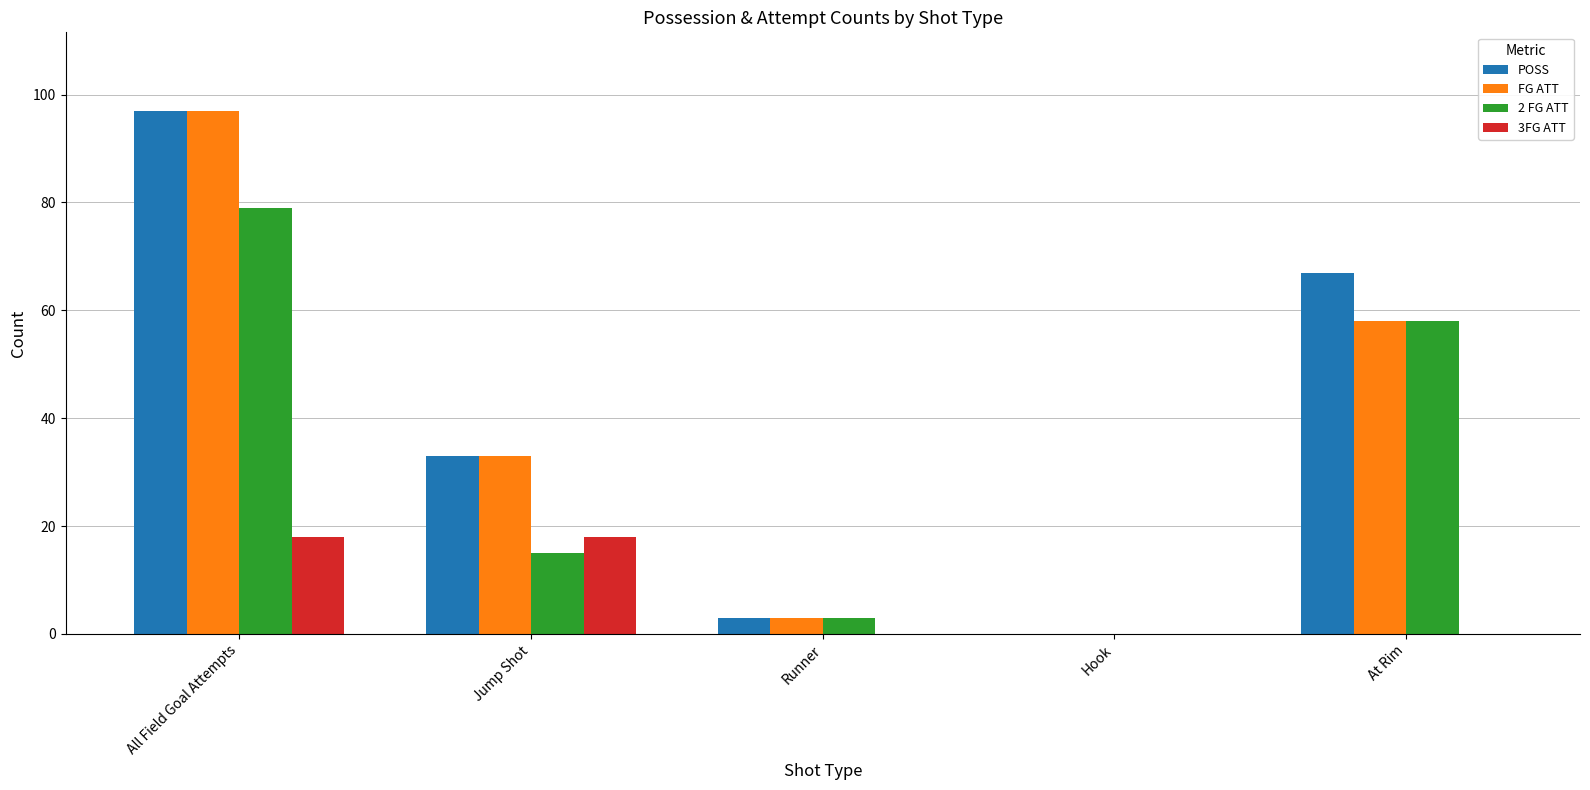

At which category is the sum across all series the highest?

All Field Goal Attempts